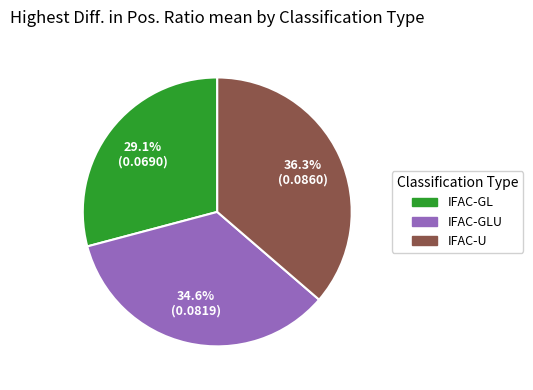

Does any single category account for the majority?

No